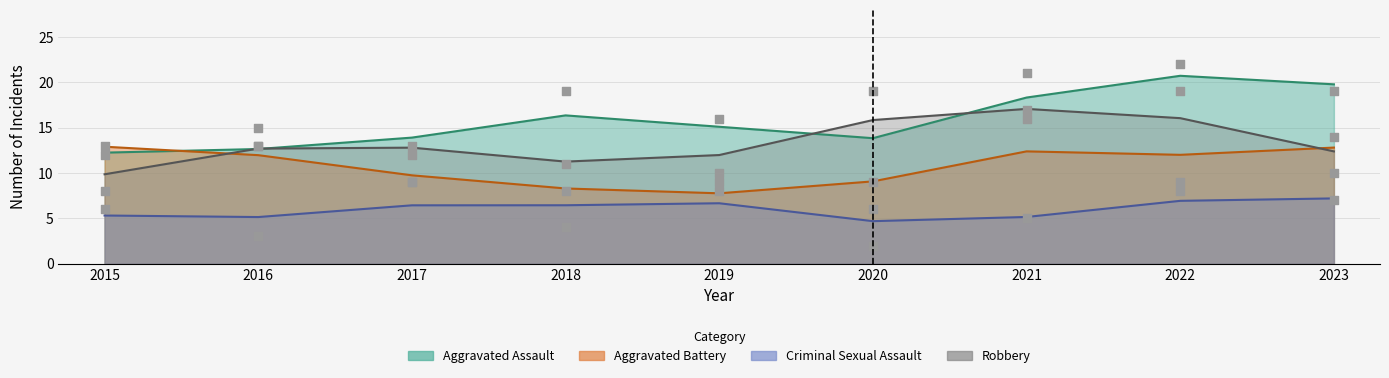

Is the value of Criminal Sexual Assault at 2018 greater than the value of Robbery at 2022?

No